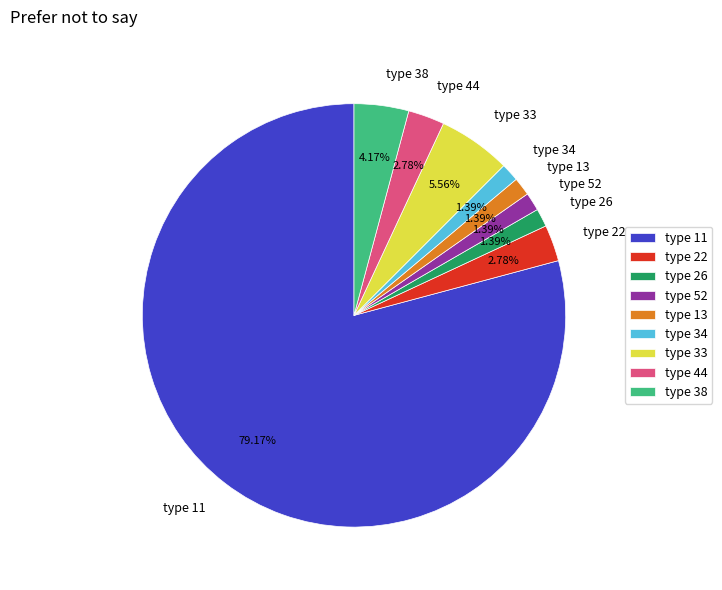

Count the number of slices in the pie.

9